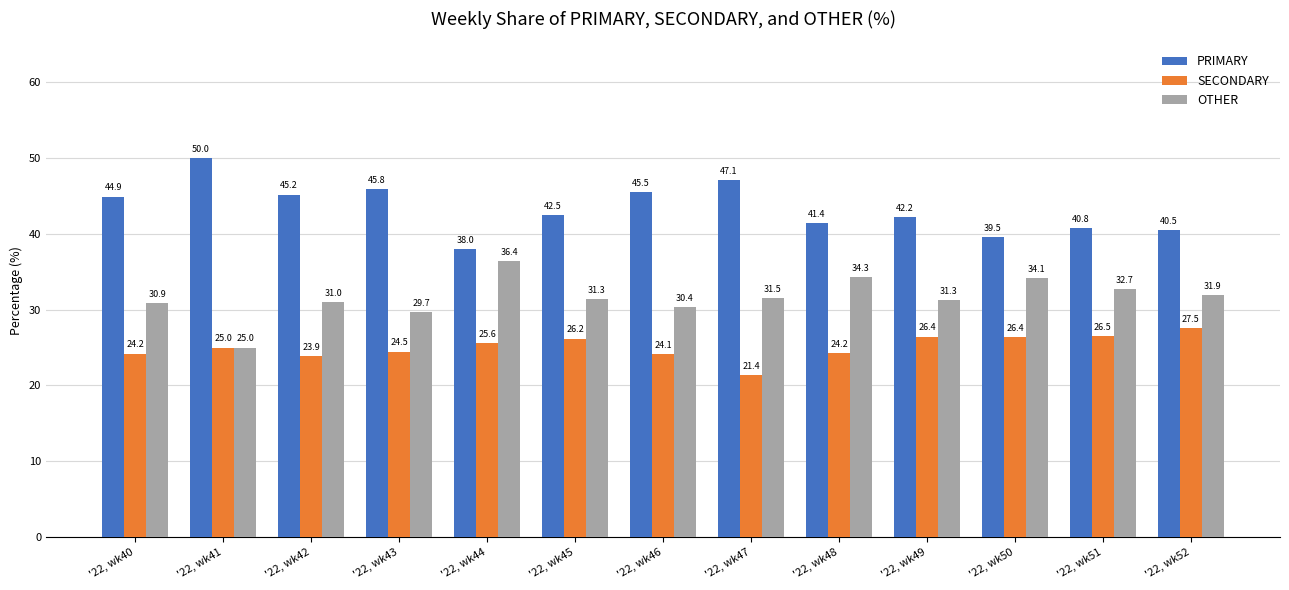

At which label is OTHER closest to 30?

'22, wk43